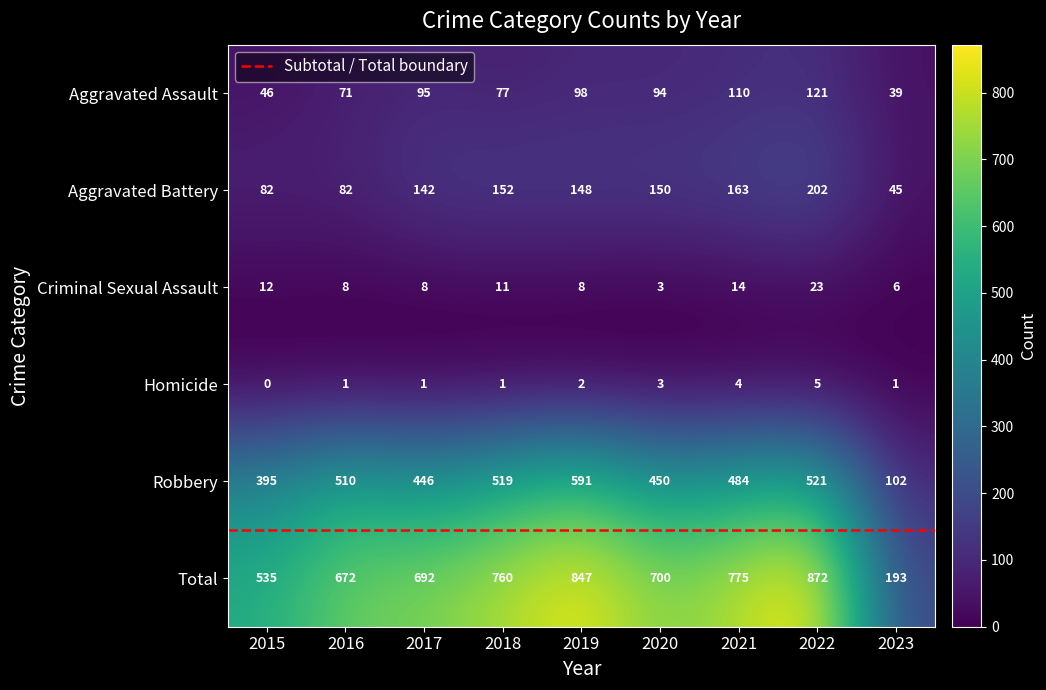

At which label does Aggravated Assault first exceed 94?

2017